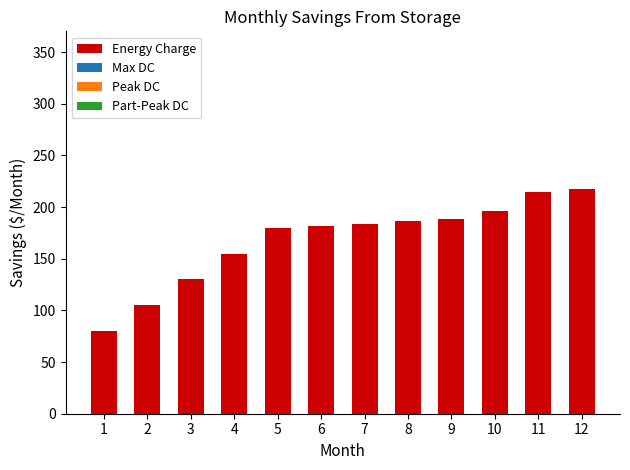

How many categories are shown in the chart?

12